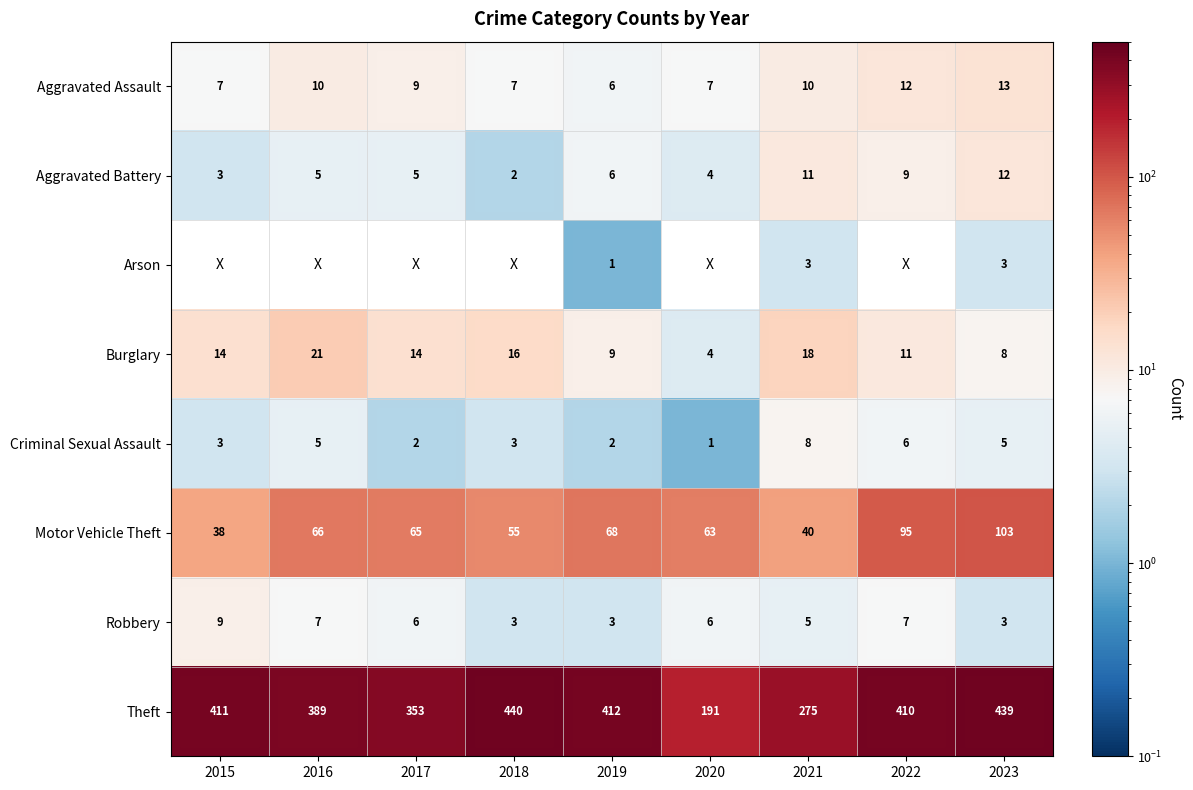

What is the average value of the Motor Vehicle Theft series?

65.9